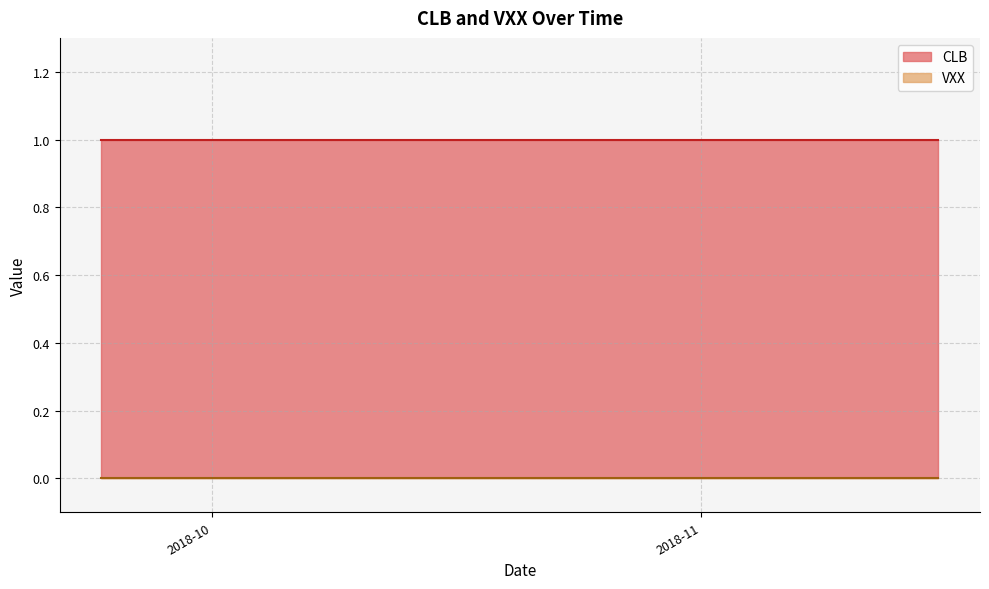

Is the value of VXX at 30 greater than the value of CLB at 3?

No